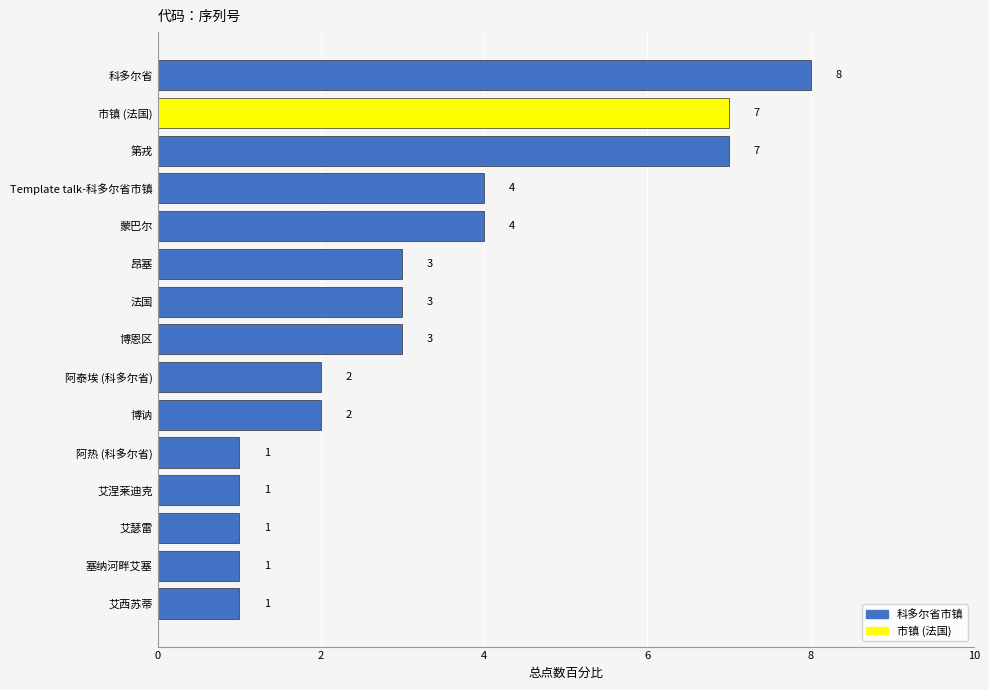

What is the sum of the values at 昂塞 and 阿泰埃 (科多尔省)?

5